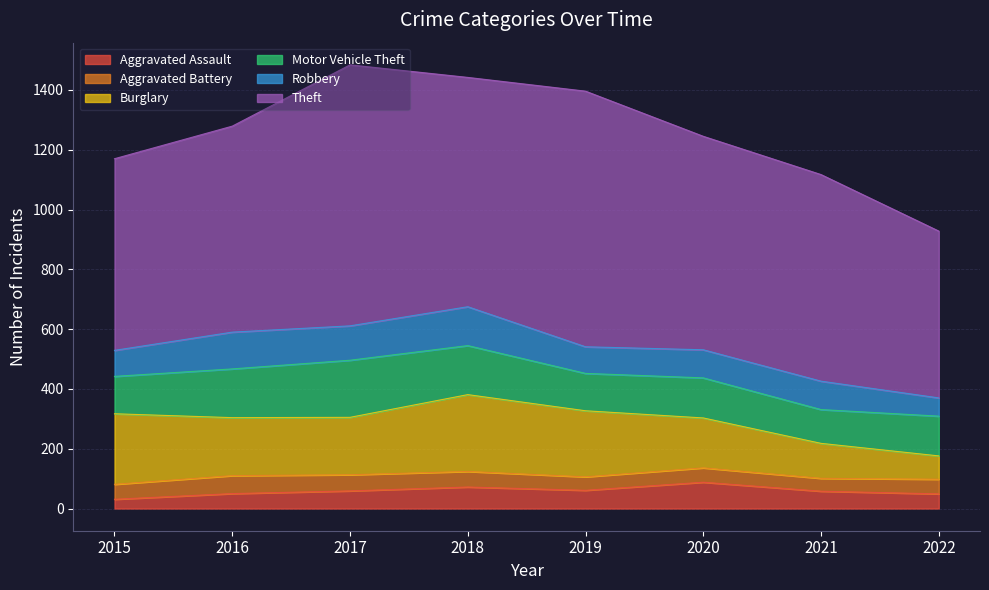

How many lines are shown in the chart?

6